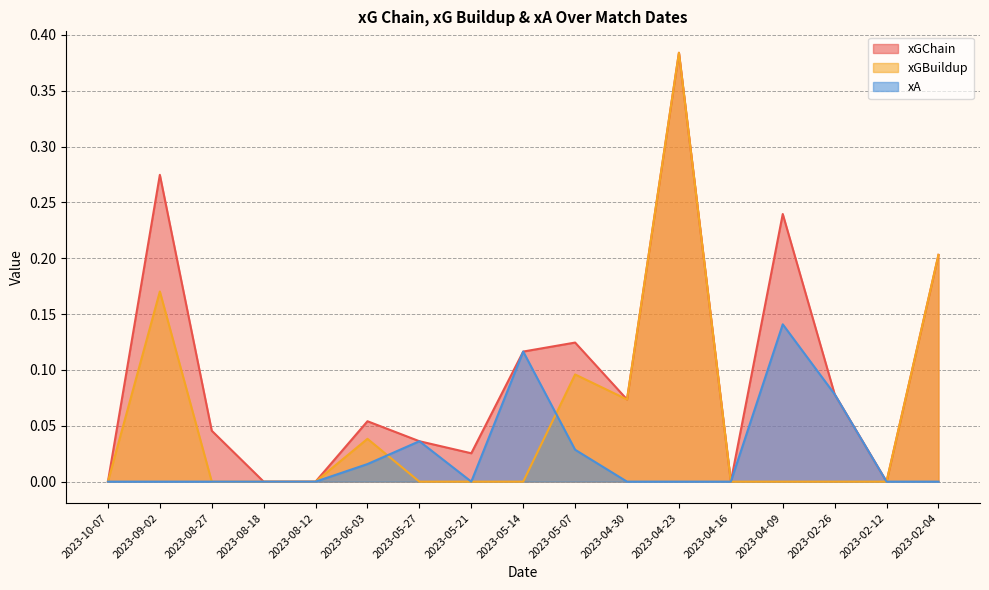

At which label is xGChain closest to 0?

2023-10-07